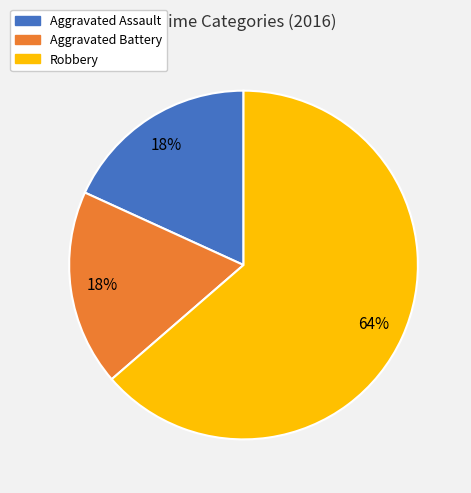

Is there any slice that represents more than half of the pie?

Yes